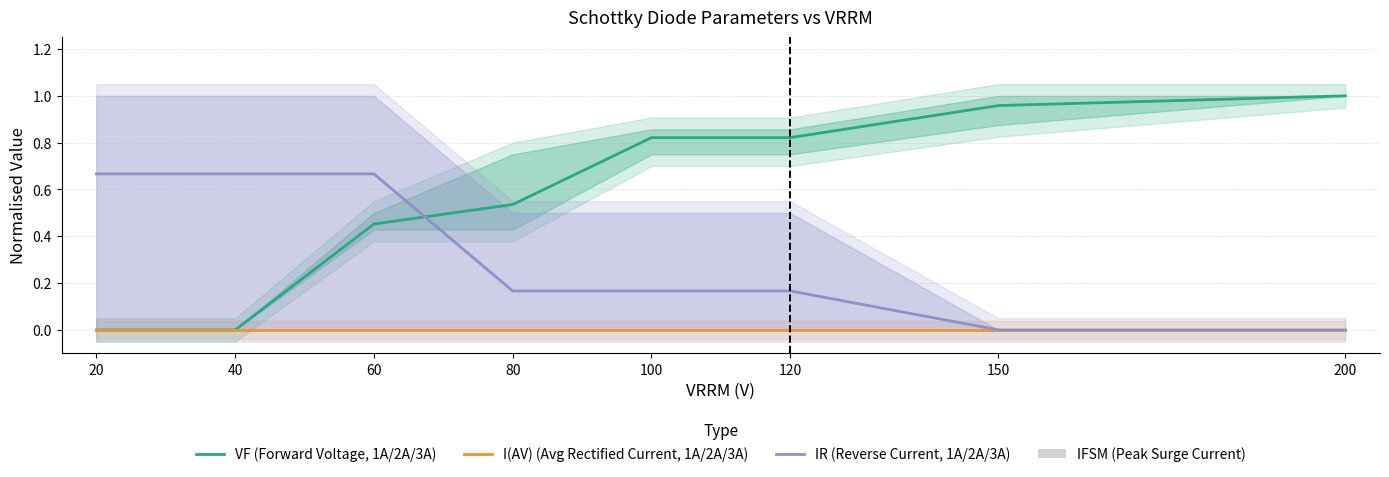

Reading left to right, list all the values displayed in this chart.

VF (Forward Voltage, 1A/2A/3A): 0.0	0.0	0.5	0.5	0.8	0.8	1.0	1.0
I(AV) (Avg Rectified Current, 1A/2A/3A): 0.0	0.0	0.0	0.0	0.0	0.0	0.0	0.0
IR (Reverse Current, 1A/2A/3A): 0.7	0.7	0.7	0.2	0.2	0.2	0.0	0.0